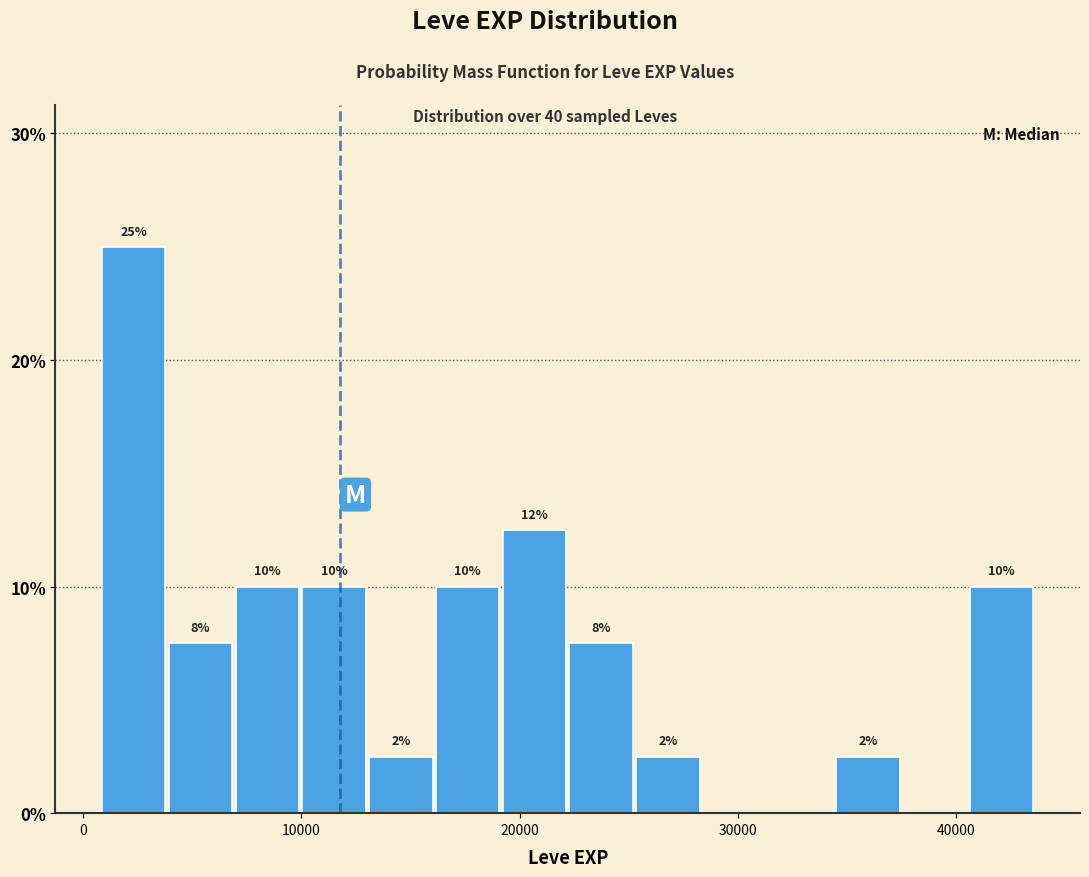

Read against the x-axis, roughly where is the centre of the tallest bar?

2000